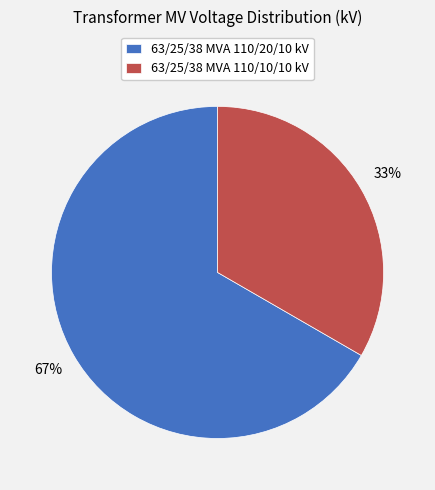

Which slice is the largest?

63/25/38 MVA 110/20/10 kV